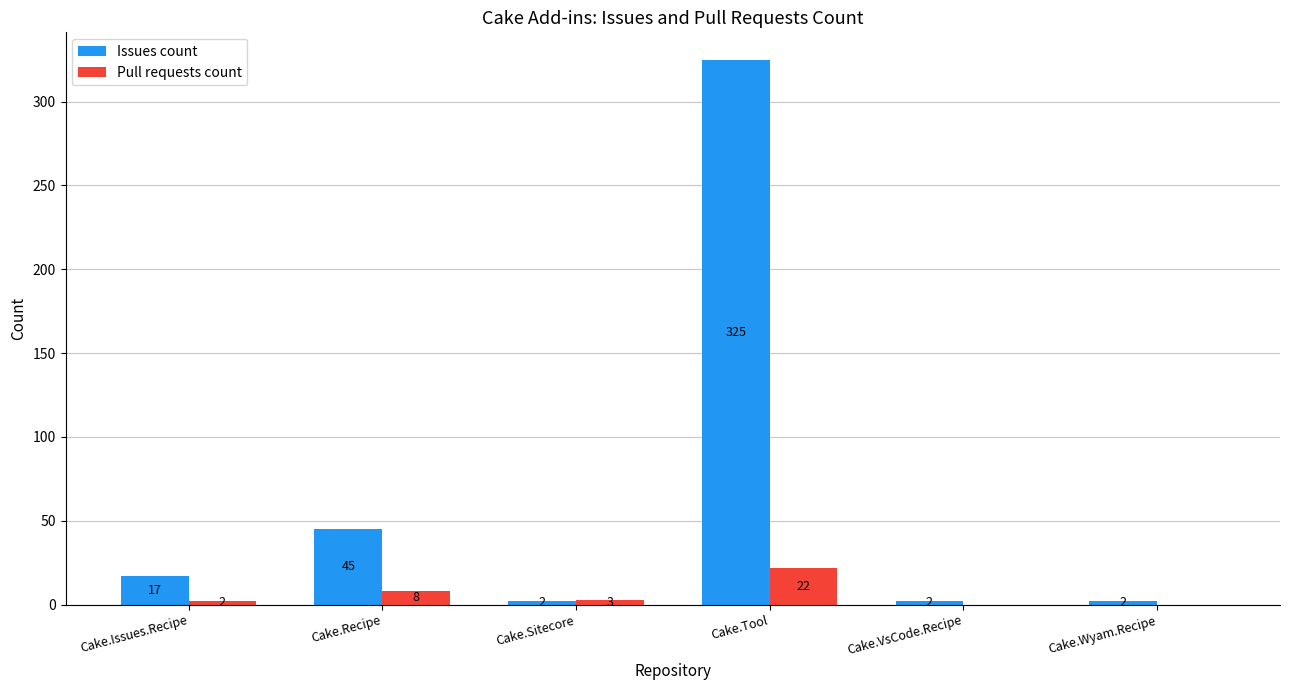

What is the approximate value of Issues count at Cake.Sitecore?

2